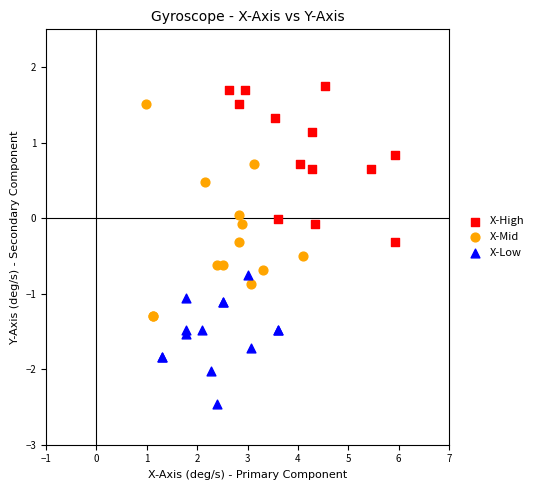

Which series has the largest Y range (max minus min)?

X-Mid